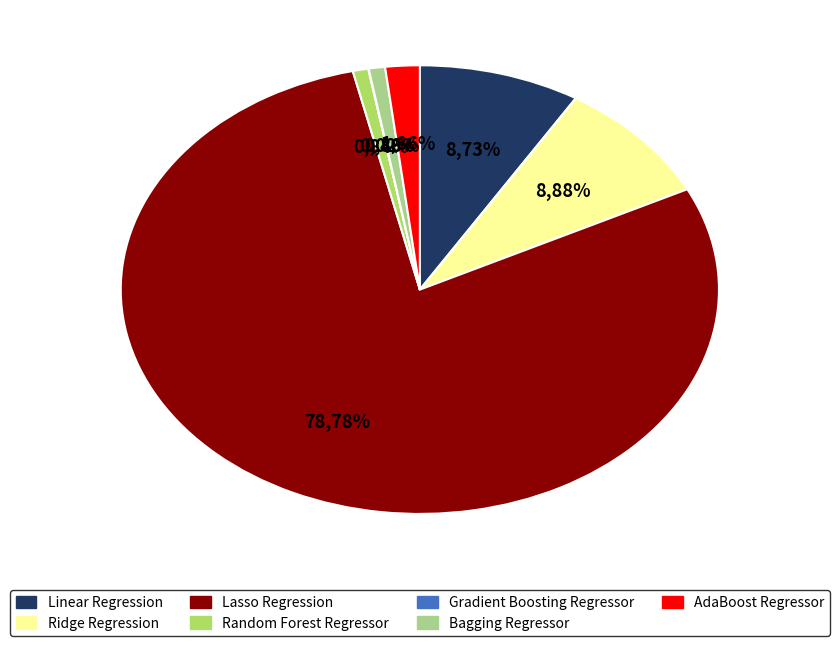

What percentage is the Ridge Regression slice, to the nearest percent?

9%